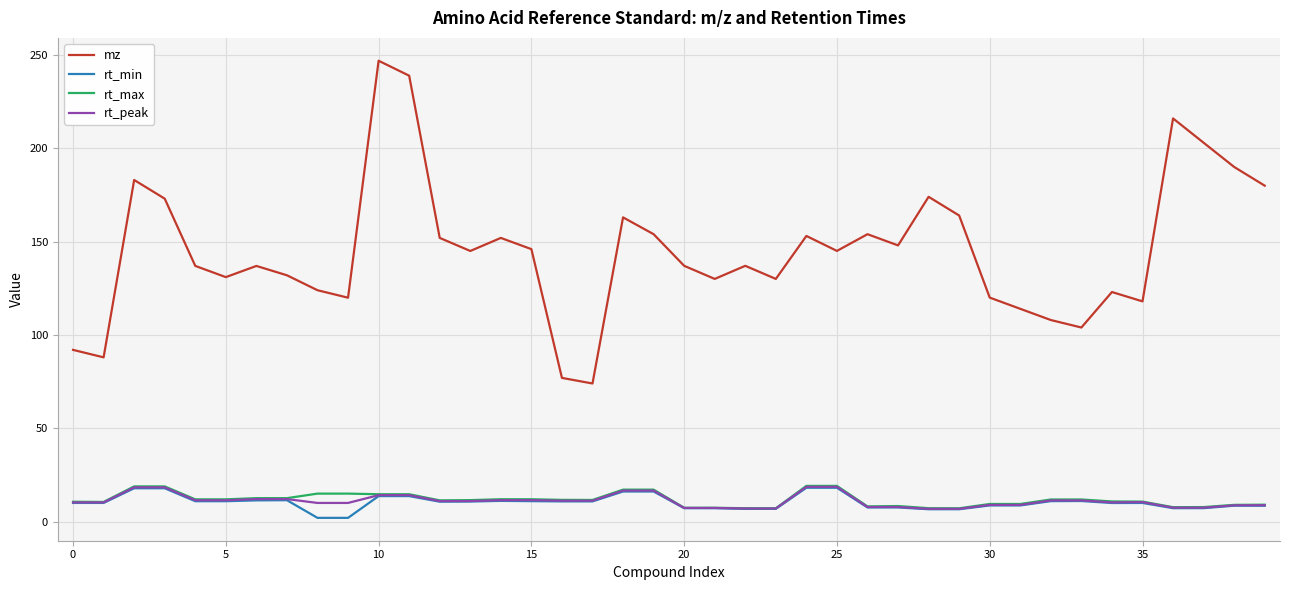

True or false: mz and rt_max cross at least once.

False